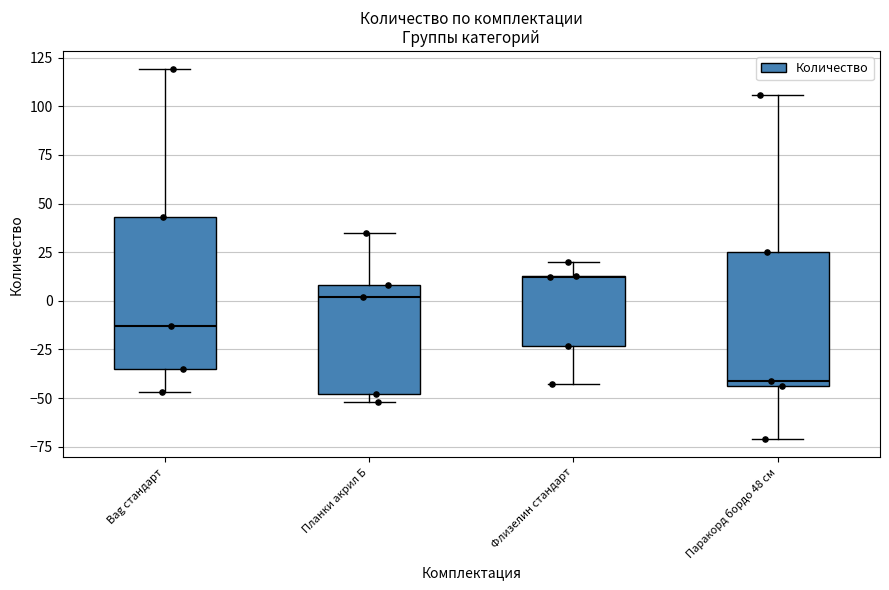

Where does the upper whisker of the box for Планки акрил Б end on the y-axis? The values are not printed on the chart, so give them approximately, as read against the axis.

35